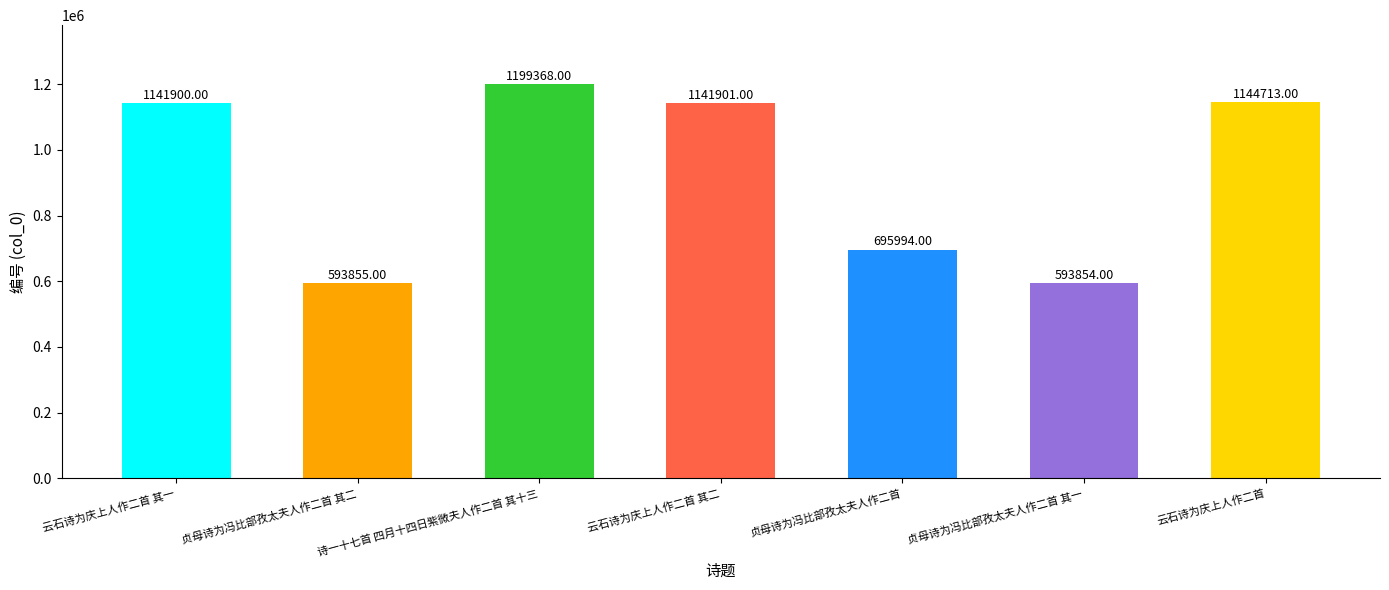

List the labels in order of value, largest first.

诗一十七首 四月十四日紫微夫人作二首 其十三, 云石诗为庆上人作二首, 云石诗为庆上人作二首 其二, 云石诗为庆上人作二首 其一, 贞母诗为冯比部孜太夫人作二首, 贞母诗为冯比部孜太夫人作二首 其二, 贞母诗为冯比部孜太夫人作二首 其一